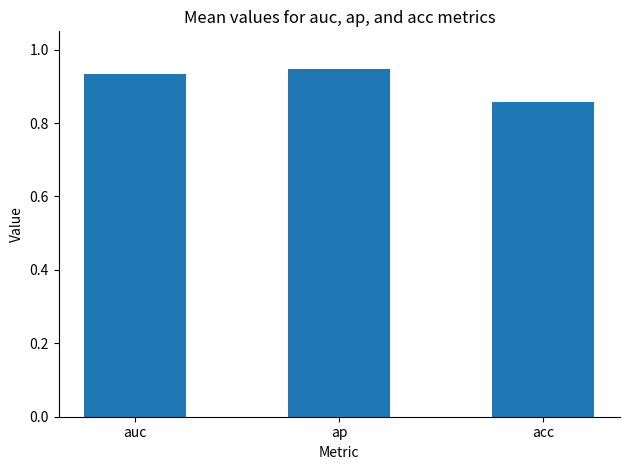

Is it true that the value at auc is 0.6?

False